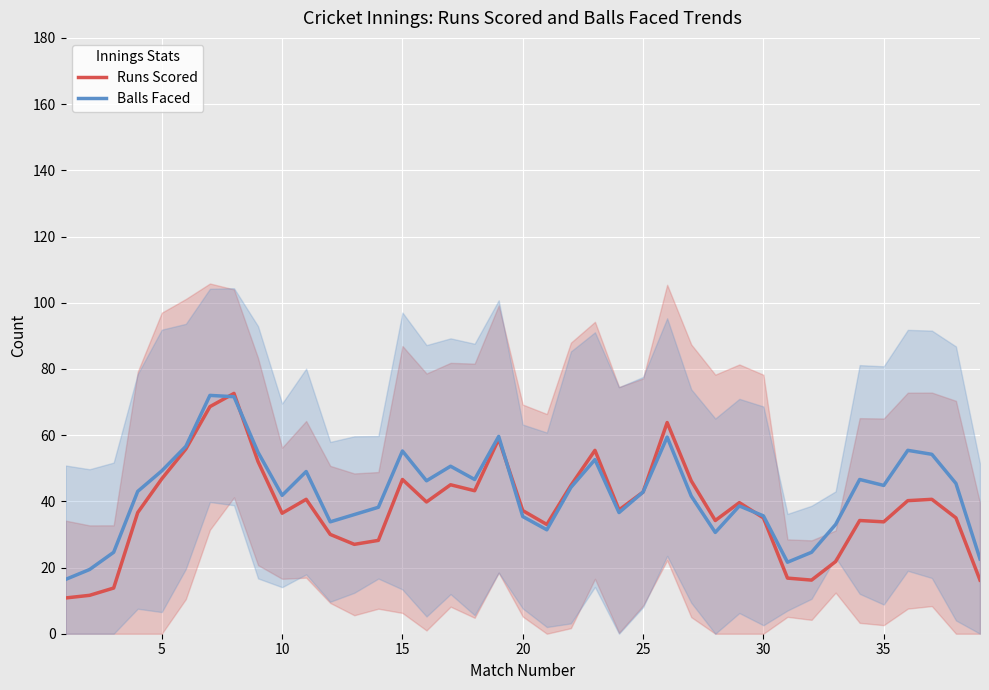

The value of Runs Scored at 10 is 36.4. True or false?

True